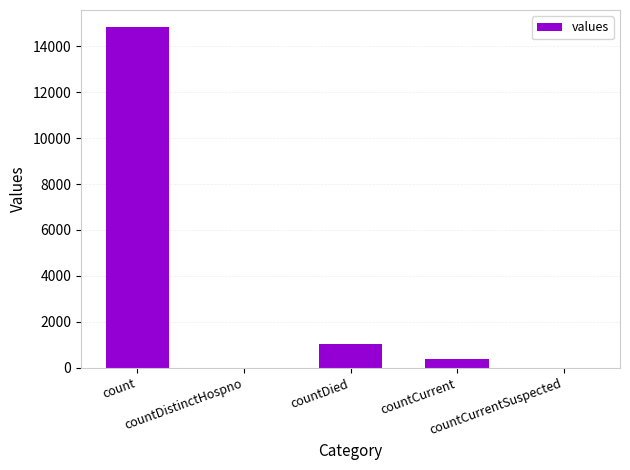

What is the greatest value displayed?

14832